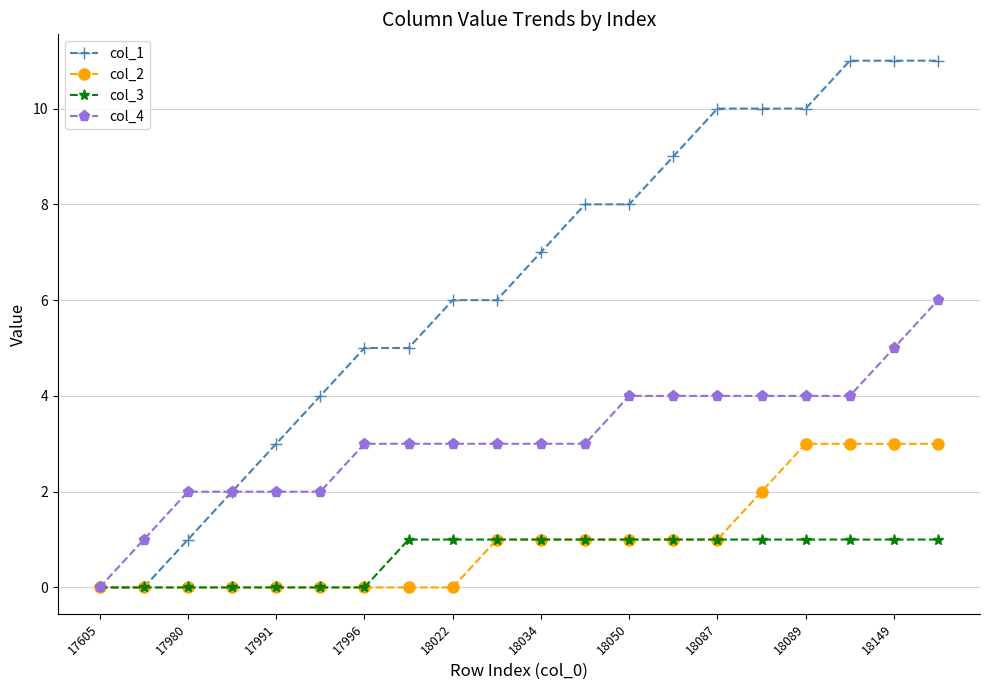

What is the maximum value for col_3?

1